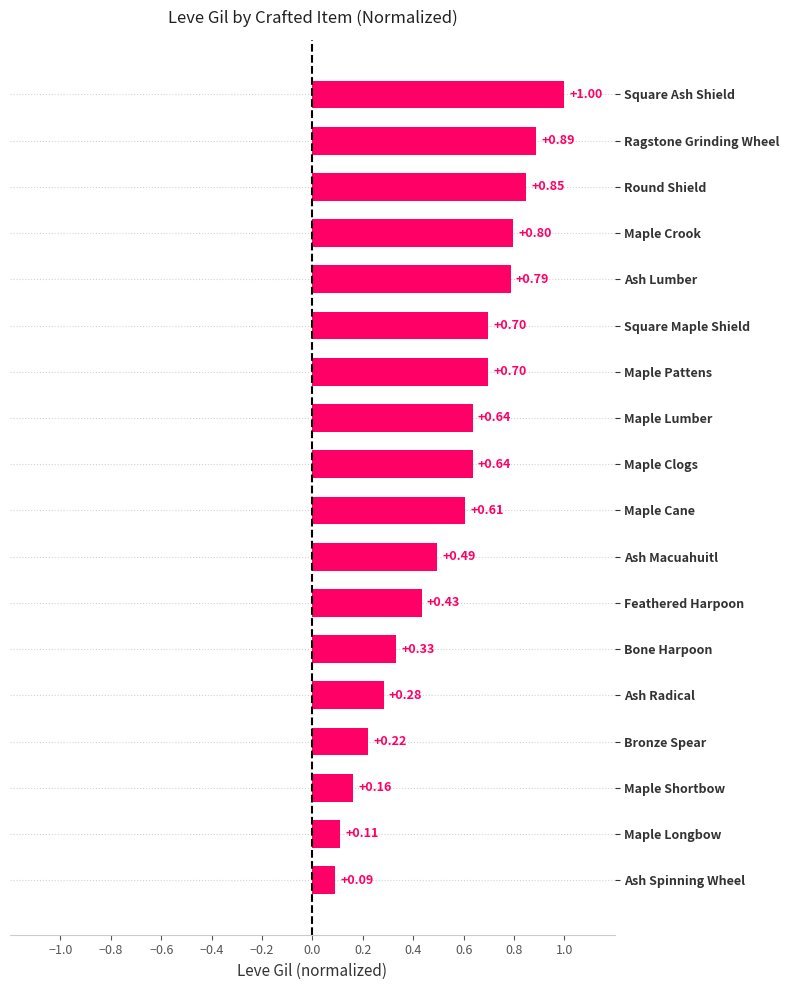

Are the bars horizontal?

Yes